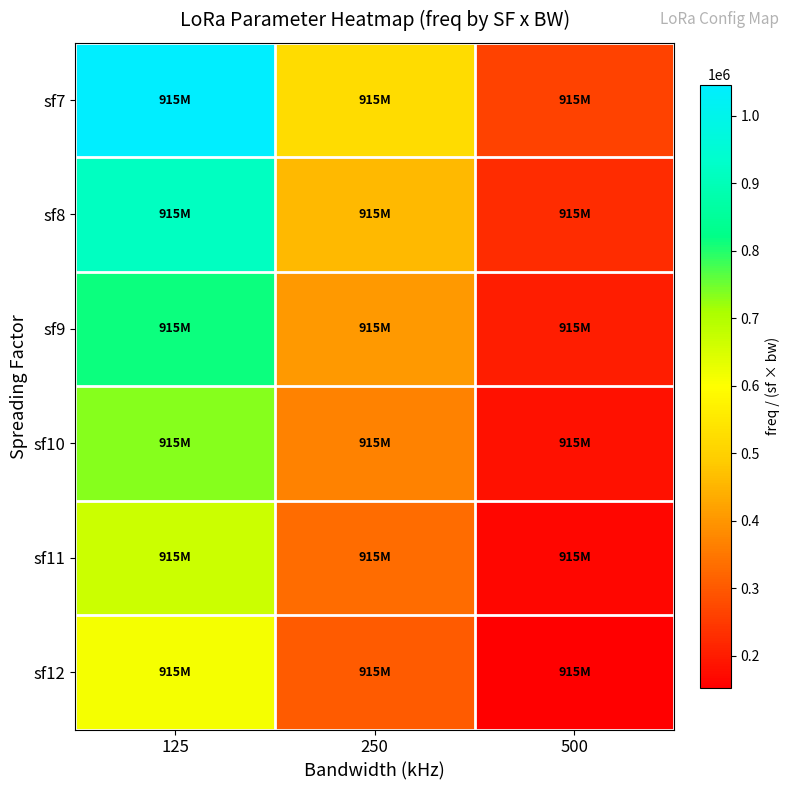

Reading left to right, transcribe all the data shown in this chart.

sf7: 125=1045714.3	250=522857.1	500=261428.6
sf8: 125=915000.0	250=457500.0	500=228750.0
sf9: 125=813333.3	250=406666.7	500=203333.3
sf10: 125=732000.0	250=366000.0	500=183000.0
sf11: 125=665454.5	250=332727.3	500=166363.6
sf12: 125=610000.0	250=305000.0	500=152500.0